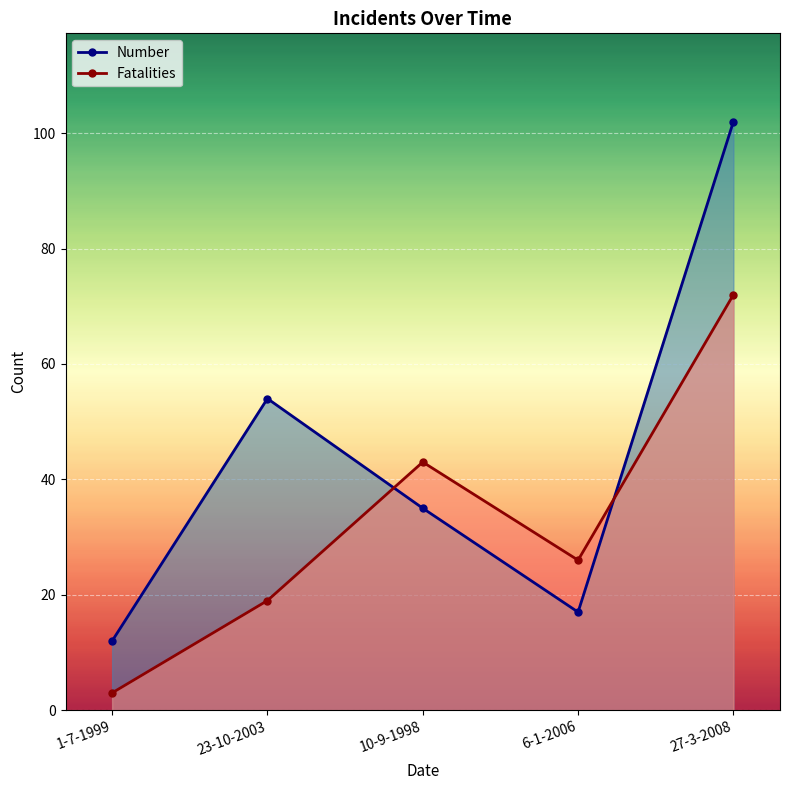

In Fatalities, how many points are higher than both neighbors (excluding endpoints)?

1